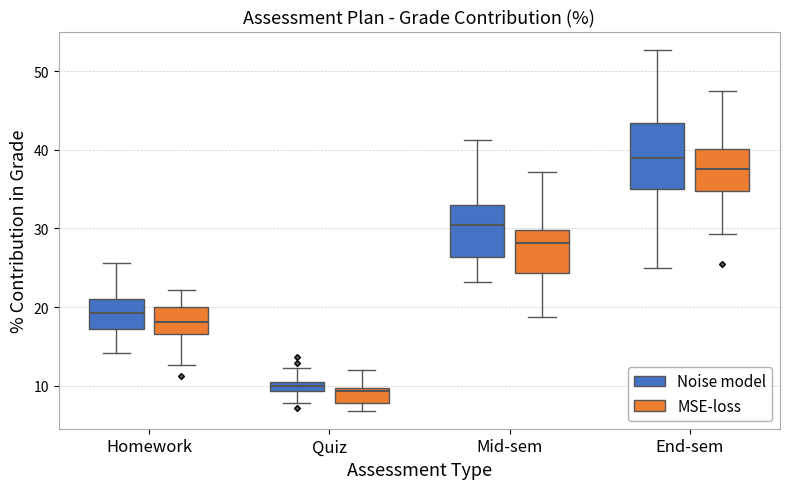

Which box has the highest median line?

End-sem (Noise model)